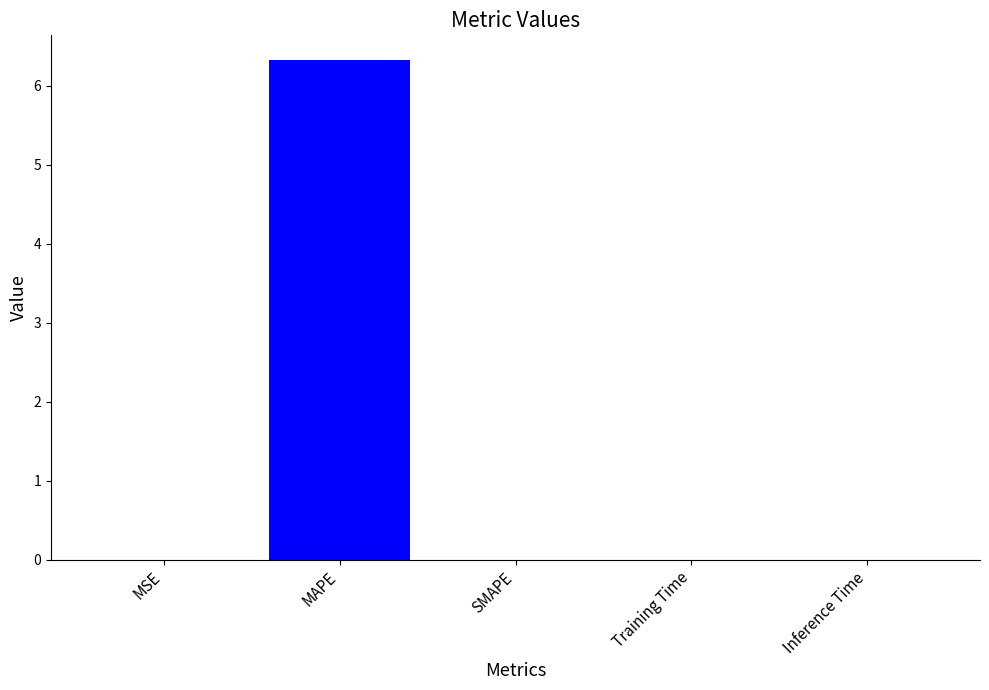

The value at MAPE is 6.3. True or false?

True